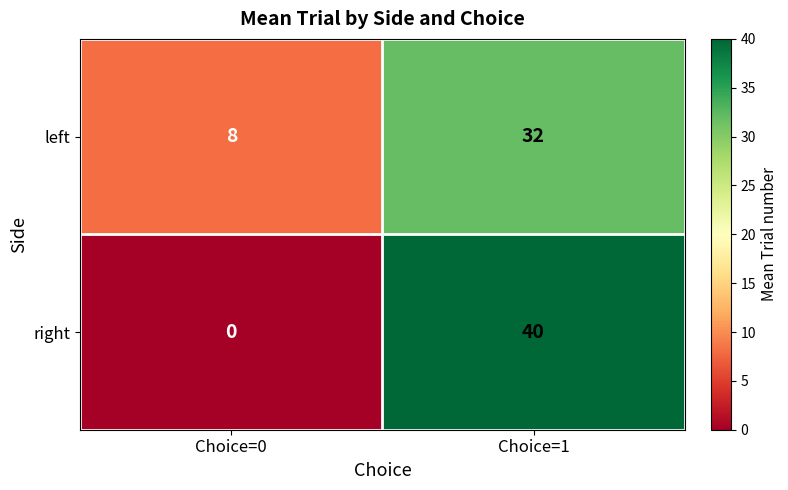

The value of right at Choice=1 is 21. True or false?

False